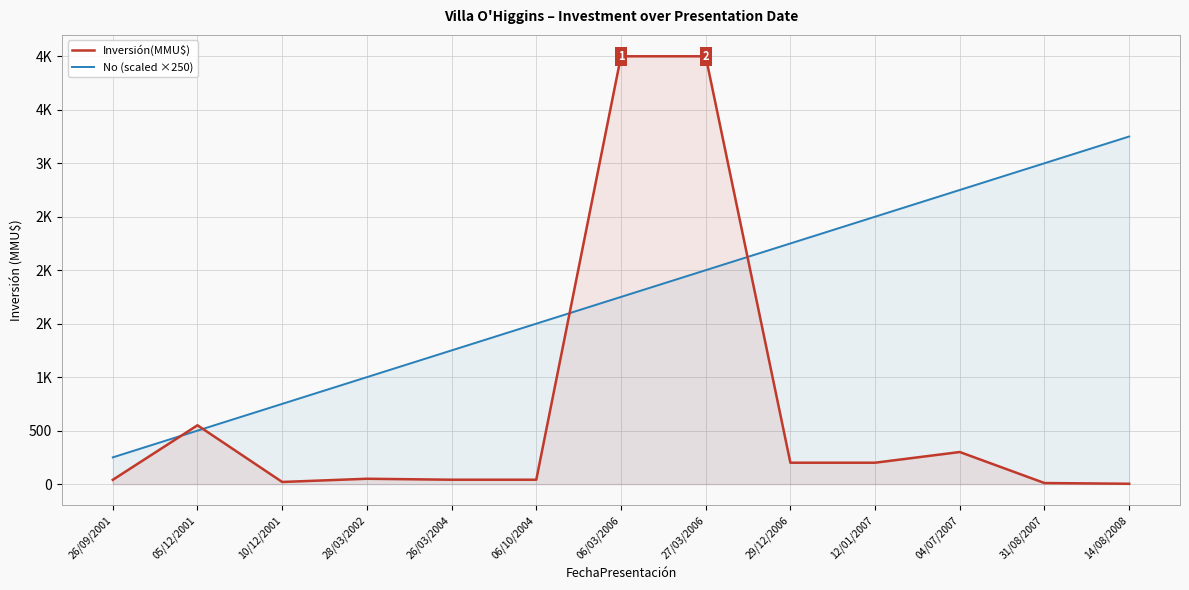

True or false: No (scaled ×250) has more than 1 points higher than both neighbors.

False